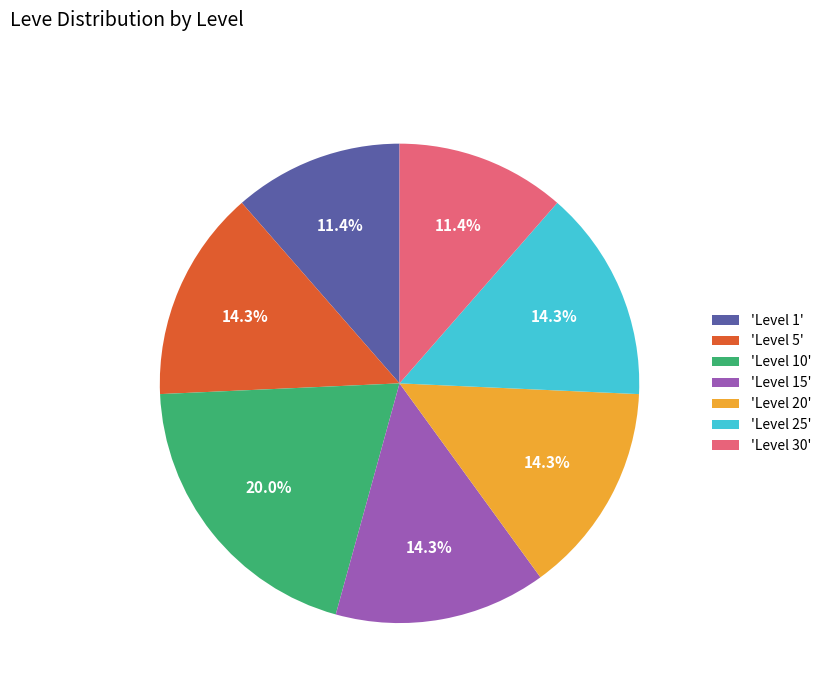

How much of the chart is everything except 'Level 1'?

88.6%